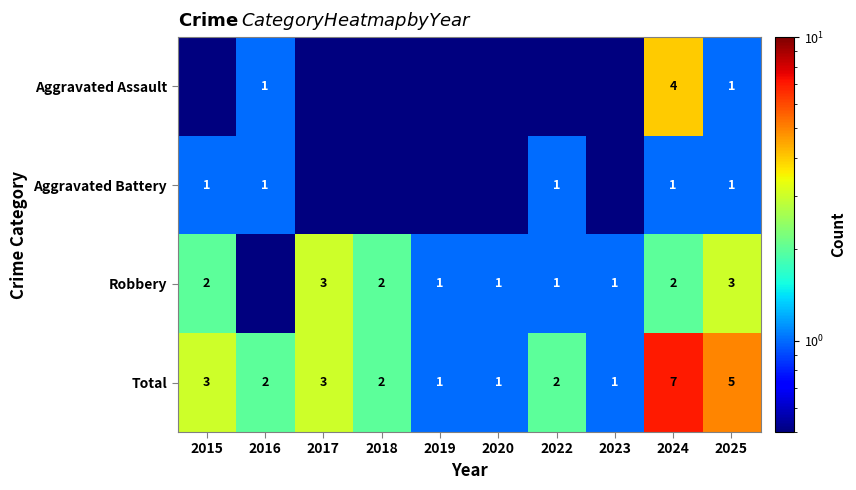

What value does the Total series have at 2019?

1.0